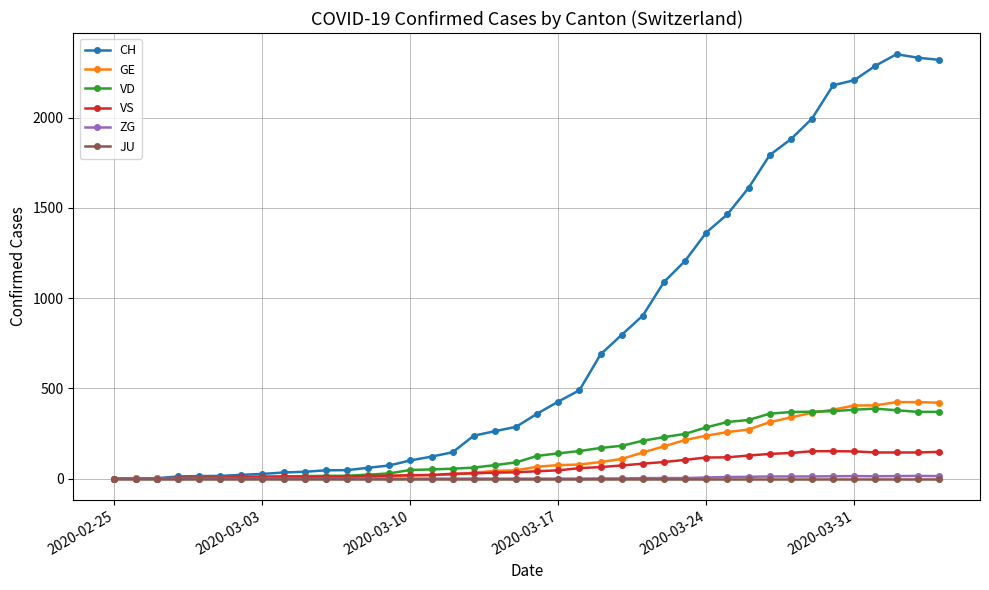

Which series has the widest spread of values?

CH